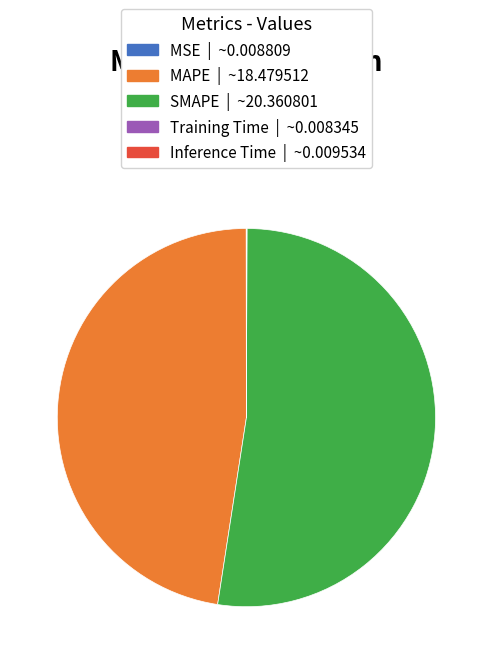

Approximately how many times larger is the value at MAPE compared to SMAPE?

0.9